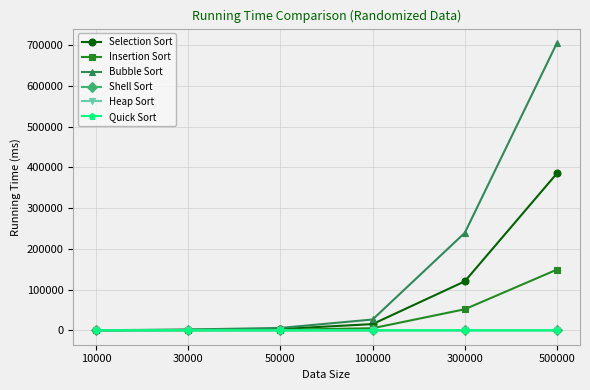

How many series are shown in this chart?

6